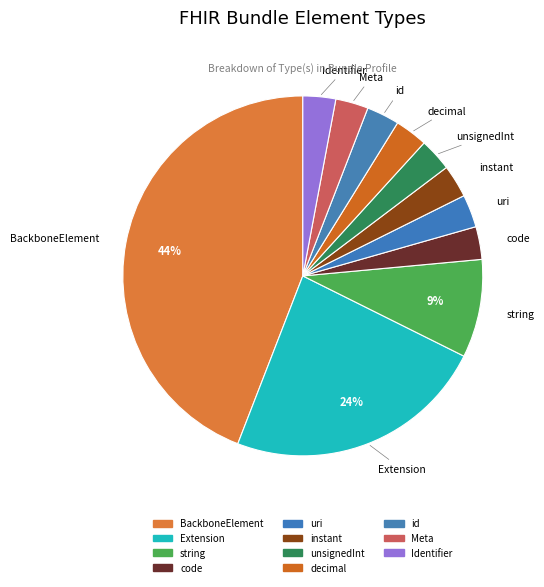

To the nearest percent, what is the difference between the unsignedInt and string slice percentages?

6%